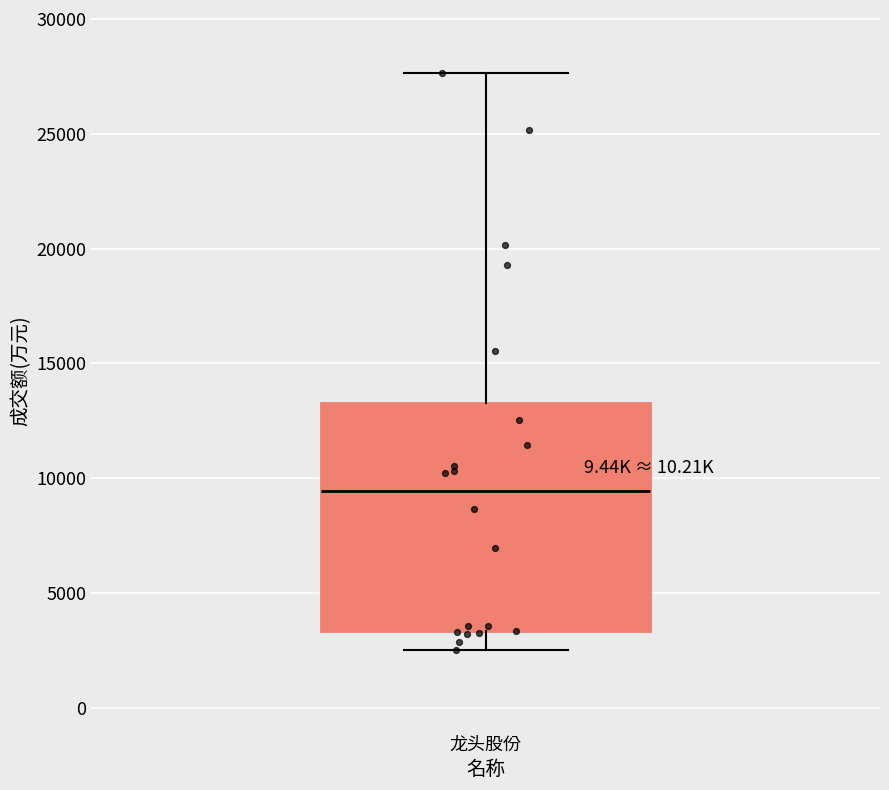

Where is the lower edge of the box for 龙头股份 on the y-axis? The values are not printed on the chart, so give them approximately, as read against the axis.

3500